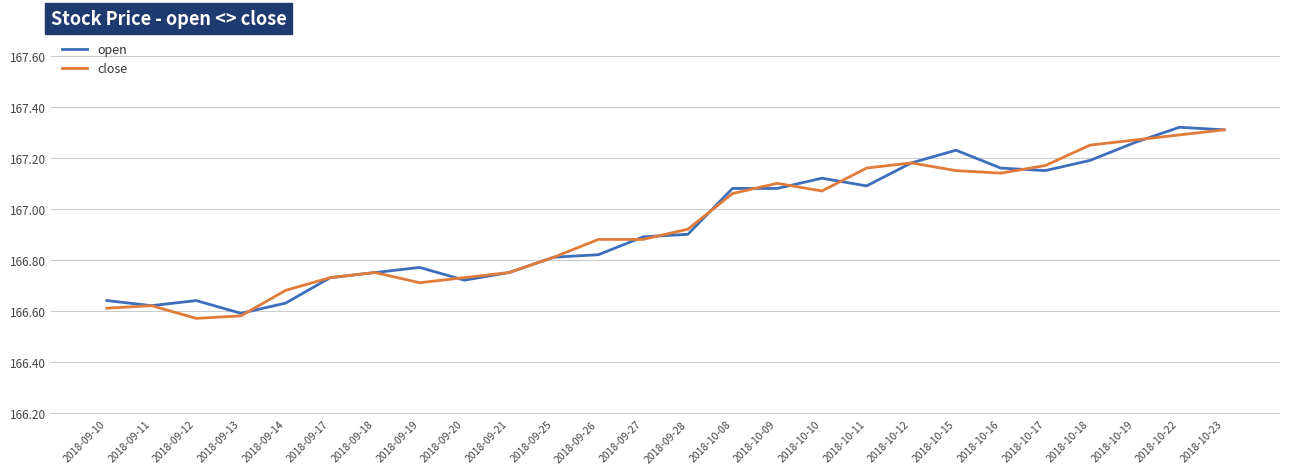

How many open values are between 166 and 167?

14